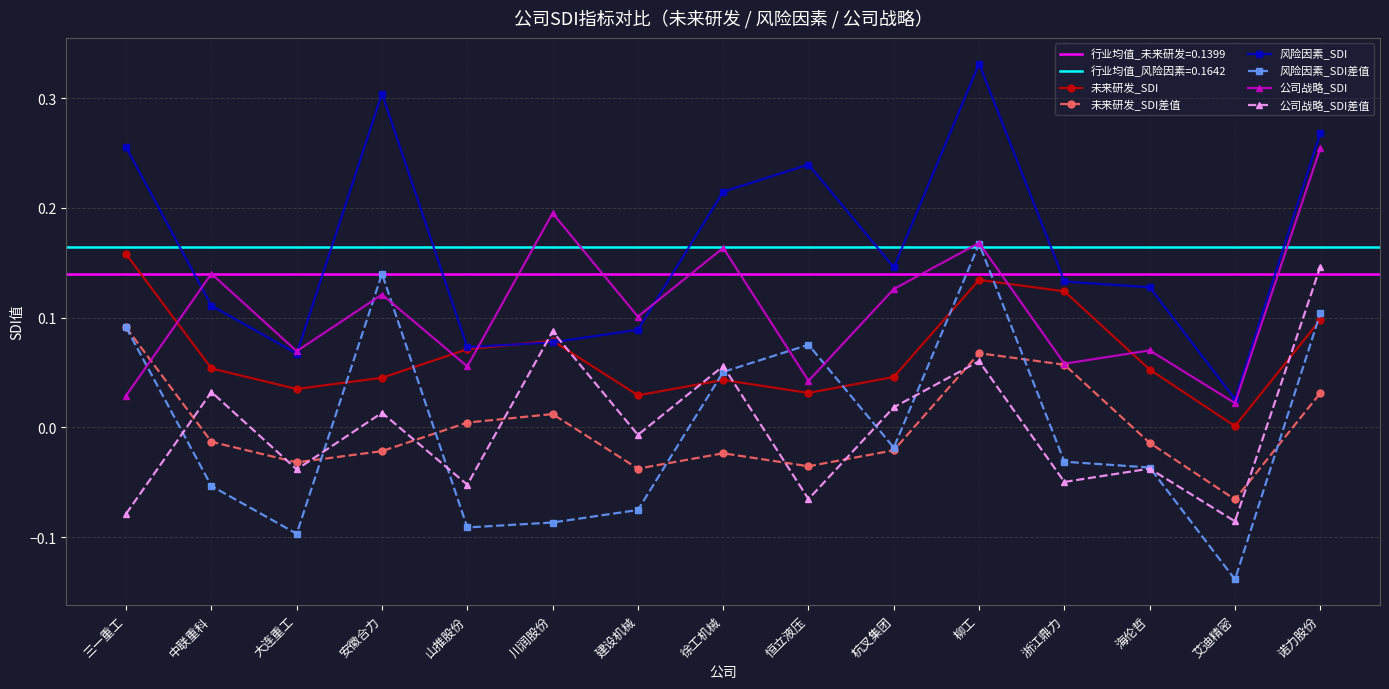

Rank the categories by 未来研发_SDI value from lowest to highest.

艾迪精密, 建设机械, 恒立液压, 大连重工, 徐工机械, 安徽合力, 杭叉集团, 海伦哲, 中联重科, 山推股份, 川润股份, 诺力股份, 浙江鼎力, 柳工, 三一重工